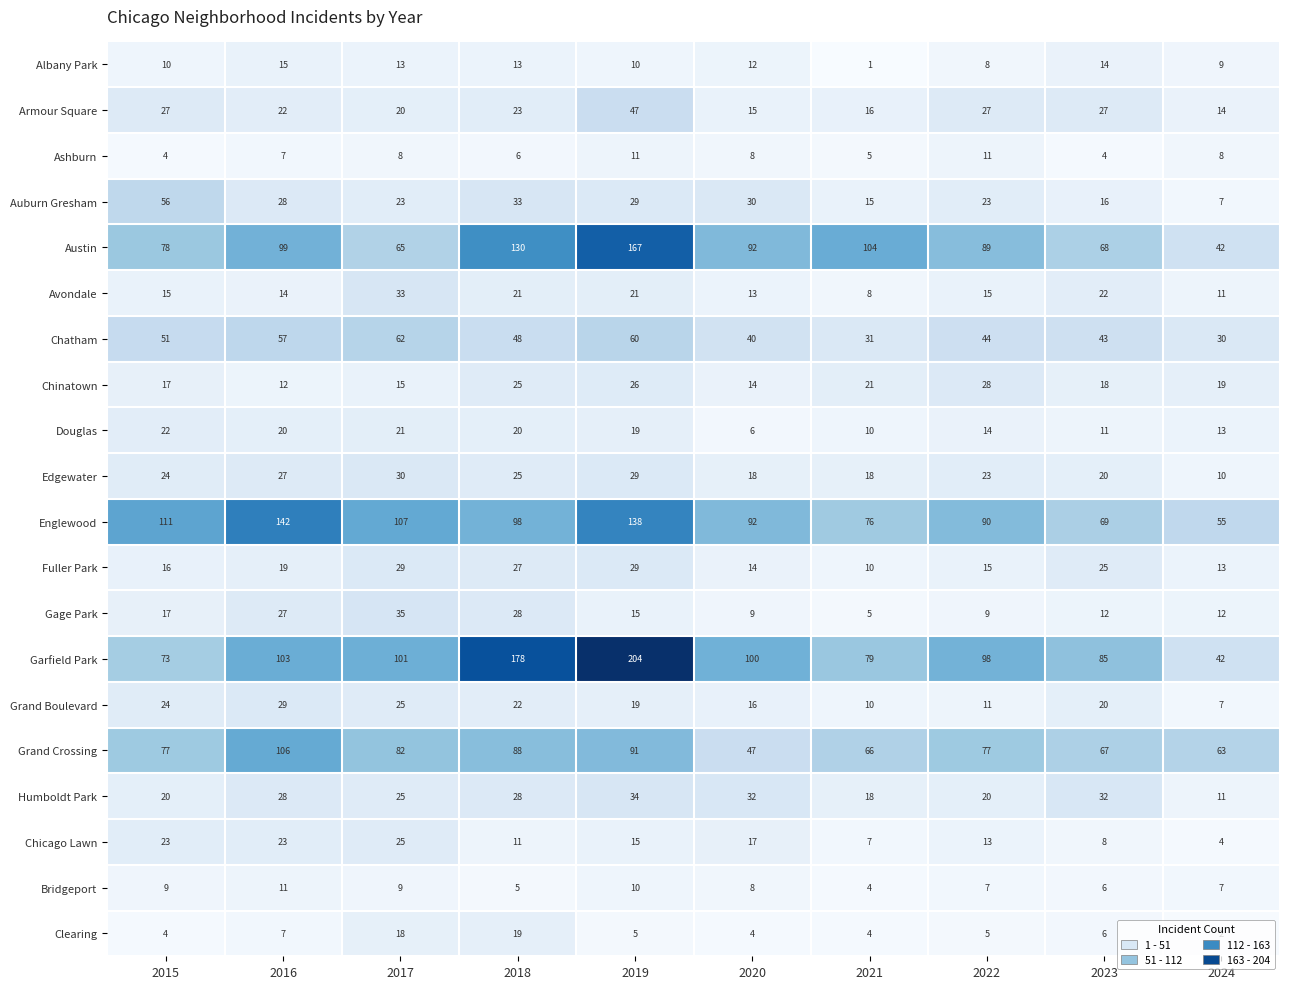

Rank the categories by Garfield Park value from highest to lowest.

2019, 2018, 2016, 2017, 2020, 2022, 2023, 2021, 2015, 2024